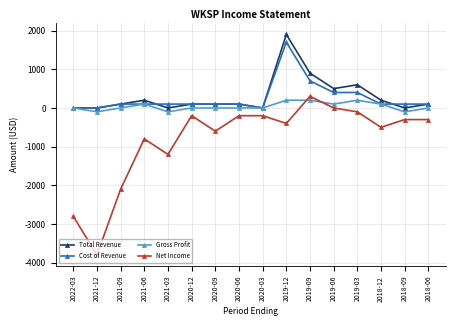

How many intersections are there between Gross Profit and Net Income?

2